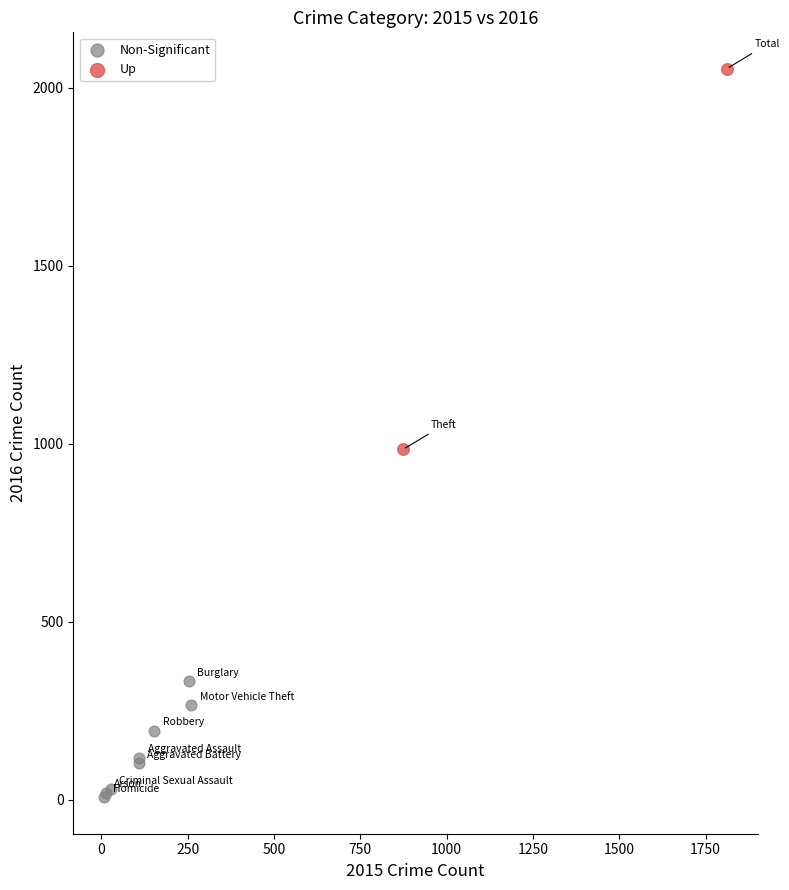

Which series has the widest spread of Y values?

Up